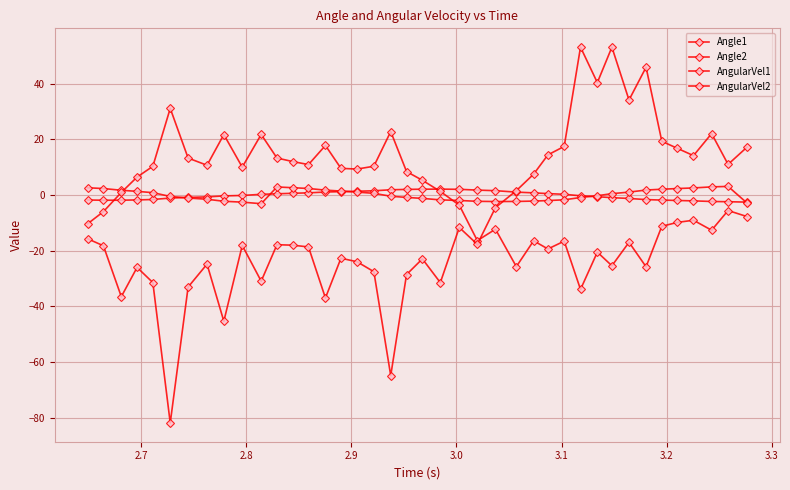

How many intersections are there between AngularVel2 and AngularVel1?

1